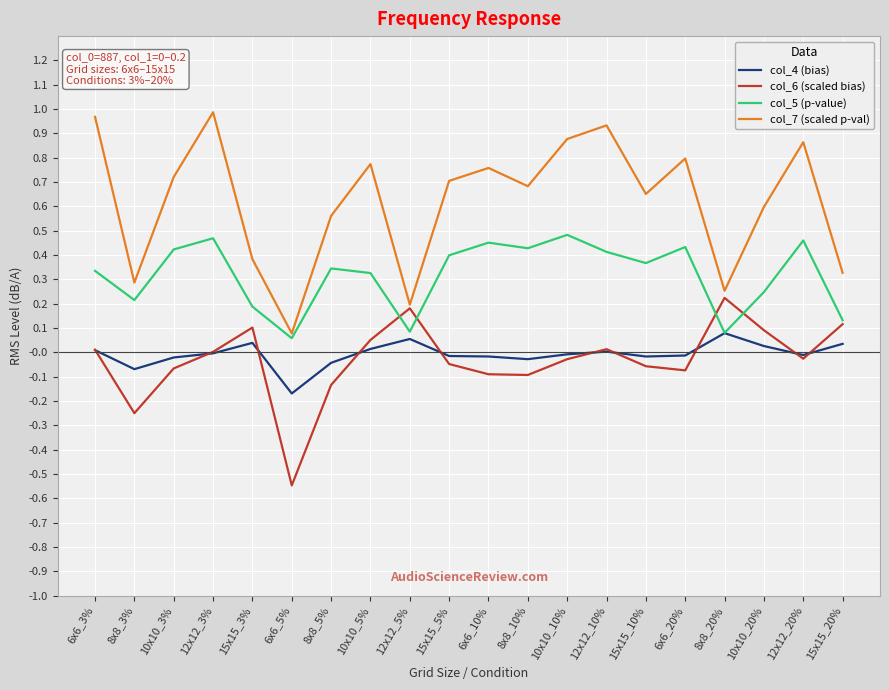

Which series has the largest total across all categories?

col_7 (scaled p-val)